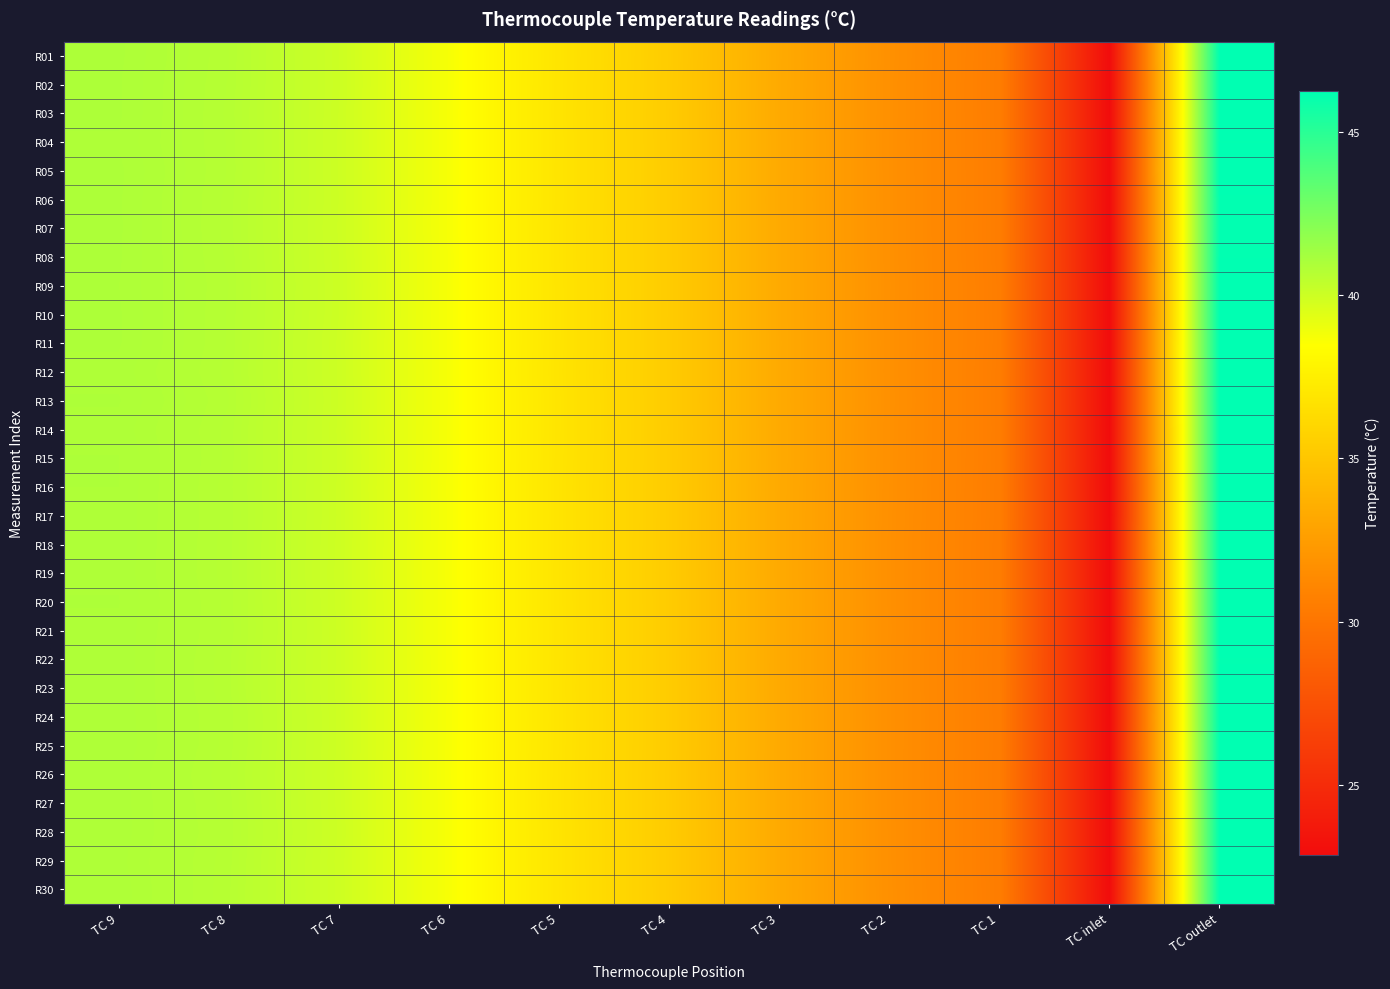

At TC 7, list the series in order from largest to smallest.

R09, R02, R10, R01, R08, R06, R03, R13, R05, R07, R04, R28, R15, R12, R21, R17, R24, R14, R16, R25, R11, R22, R30, R27, R18, R20, R23, R26, R29, R19